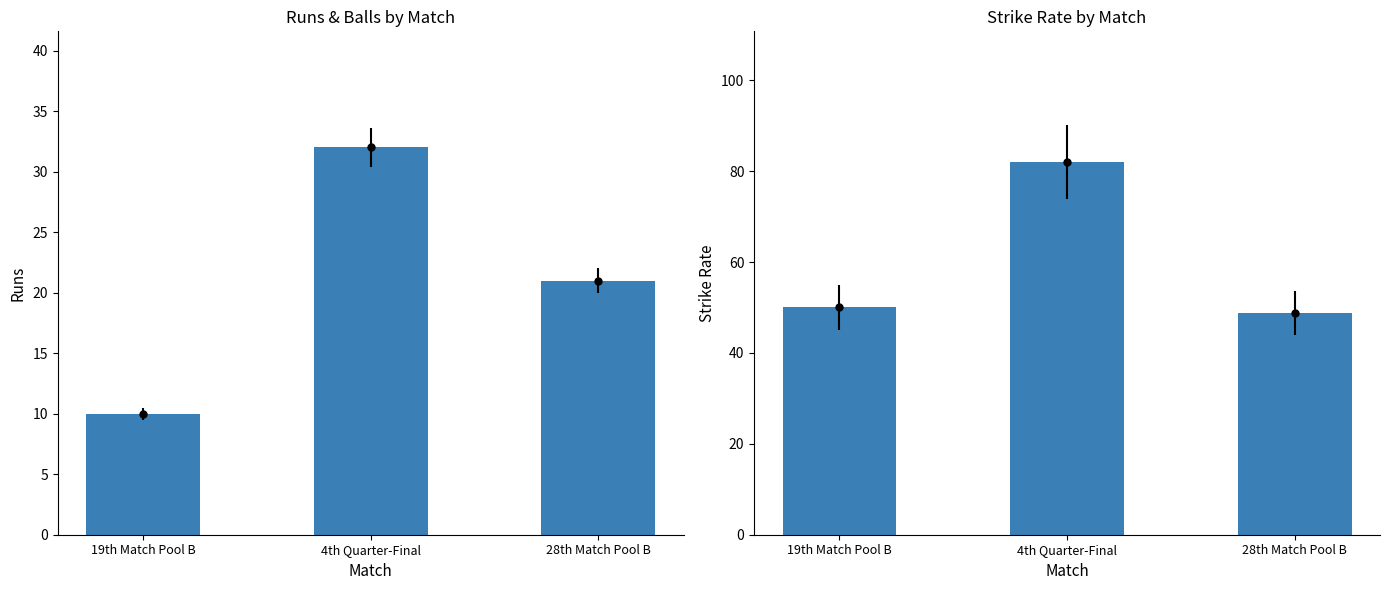

The value of runs at 4th Quarter-Final is 32.0. True or false?

True